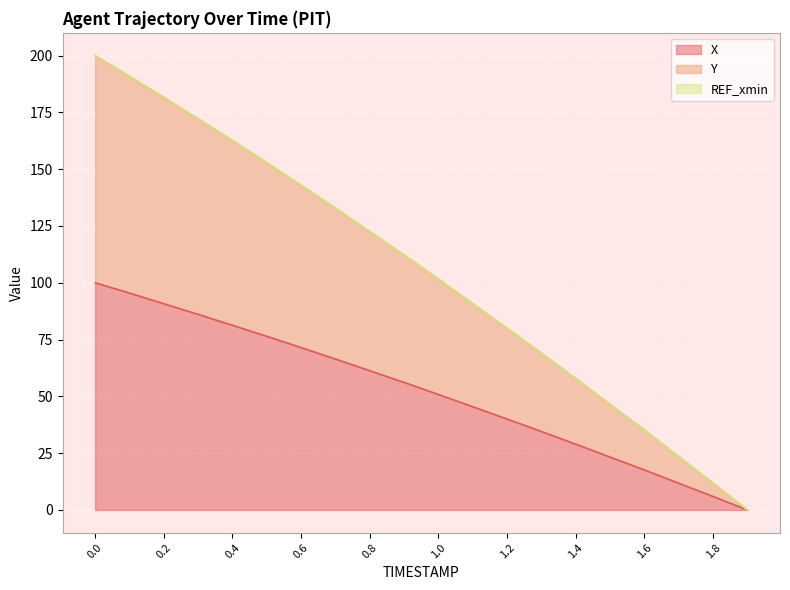

What is the total value across all series at 0.8?

122.5